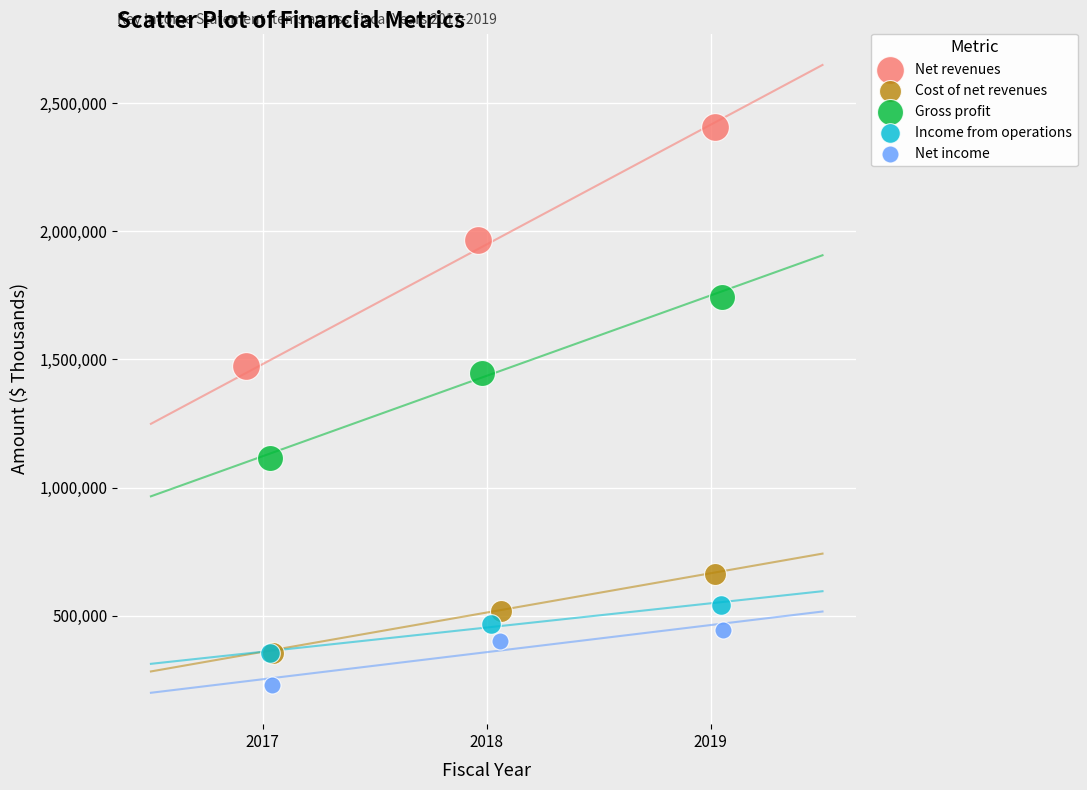

Which series contains the highest Y value?

Net revenues